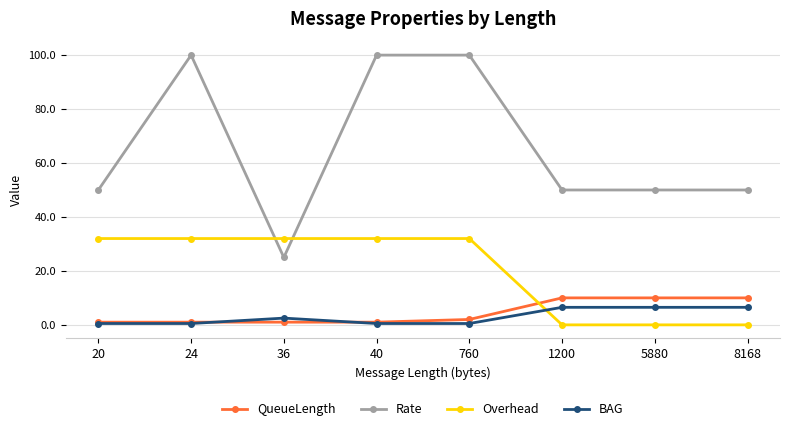

Which series has the largest total across all categories?

Rate